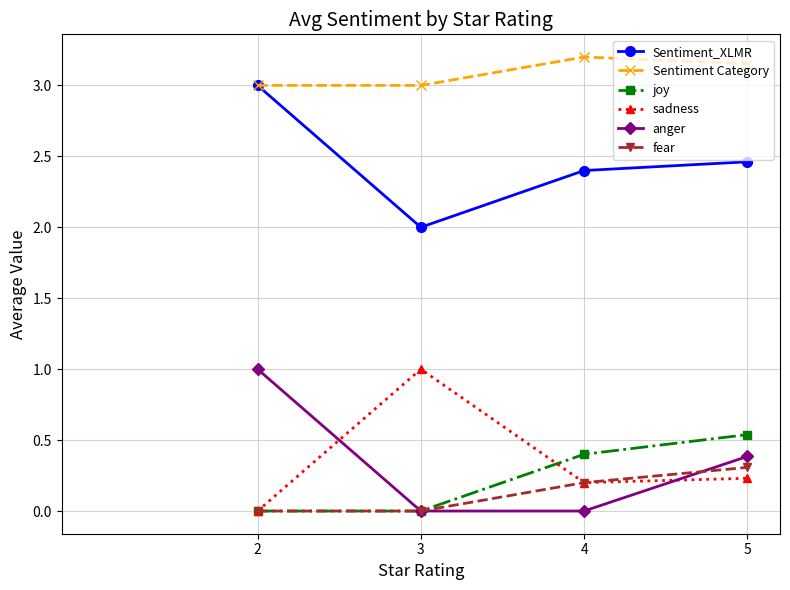

How many series are shown in this chart?

6